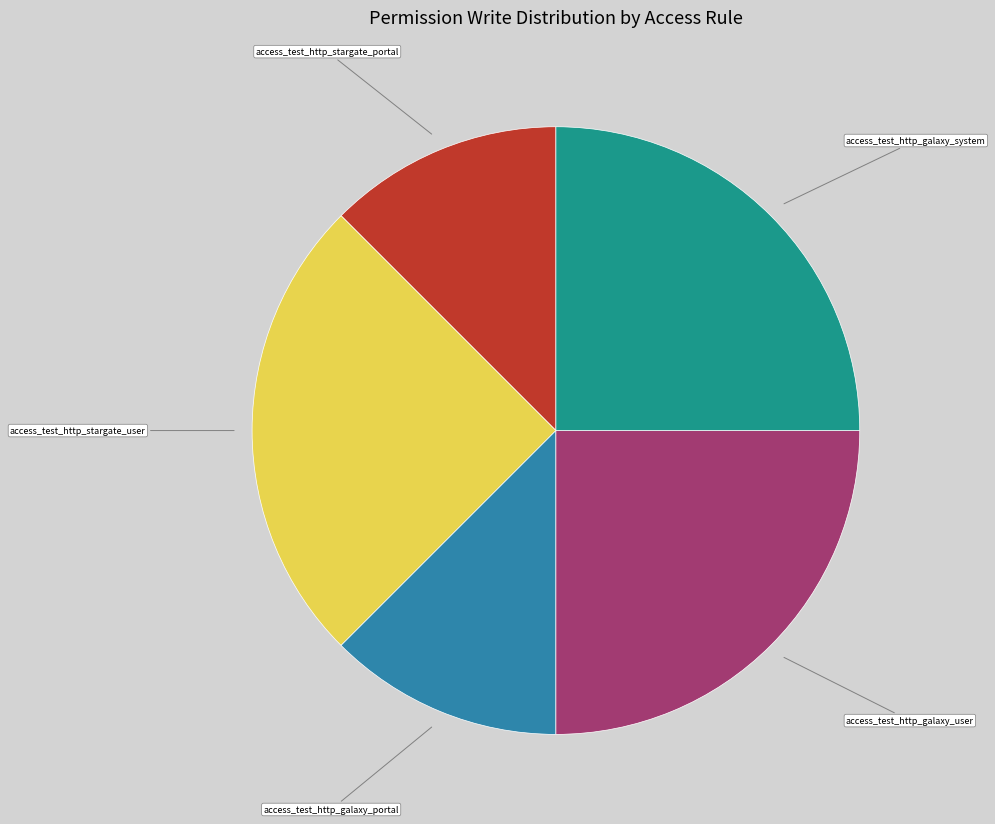

Is there a majority slice in this chart?

No